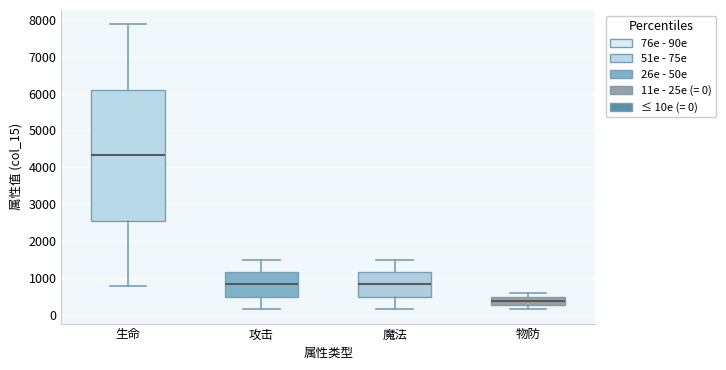

Reading left to right, read every box against the y-axis: the position of its median line, the range the box covers, and the ends of its whiskers. The values are not printed on the chart, so give them approximately, as read against the axis.

生命: median 4300, box 2600 to 6100, whiskers 800 to 7900
攻击: median 800, box 500 to 1200, whiskers 200 to 1500
魔法: median 800, box 500 to 1200, whiskers 200 to 1500
物防: median 400, box 300 to 500, whiskers 200 to 600